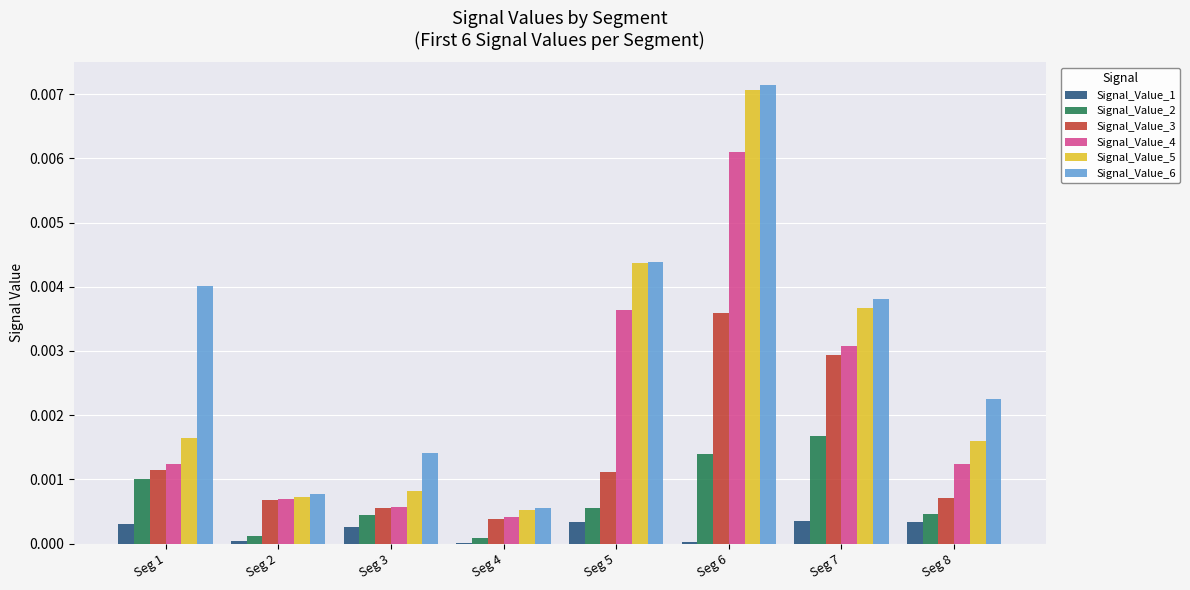

Which series has the largest total across all categories?

Signal_Value_6